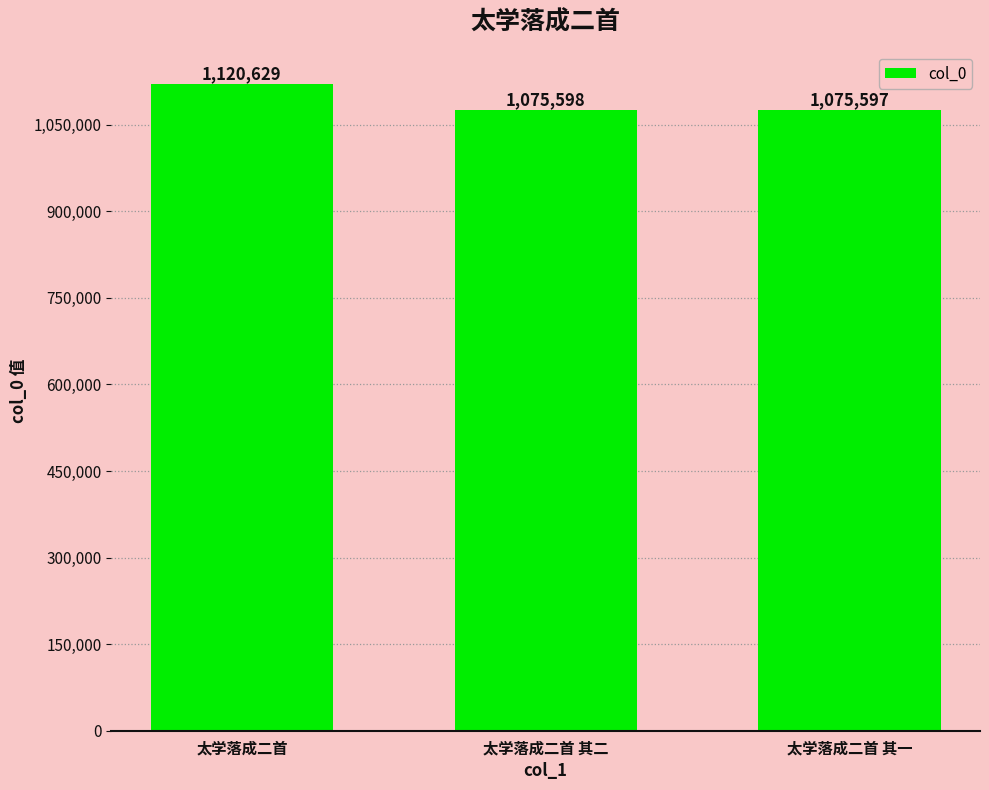

Which has a higher value, 太学落成二首 or 太学落成二首 其一?

太学落成二首